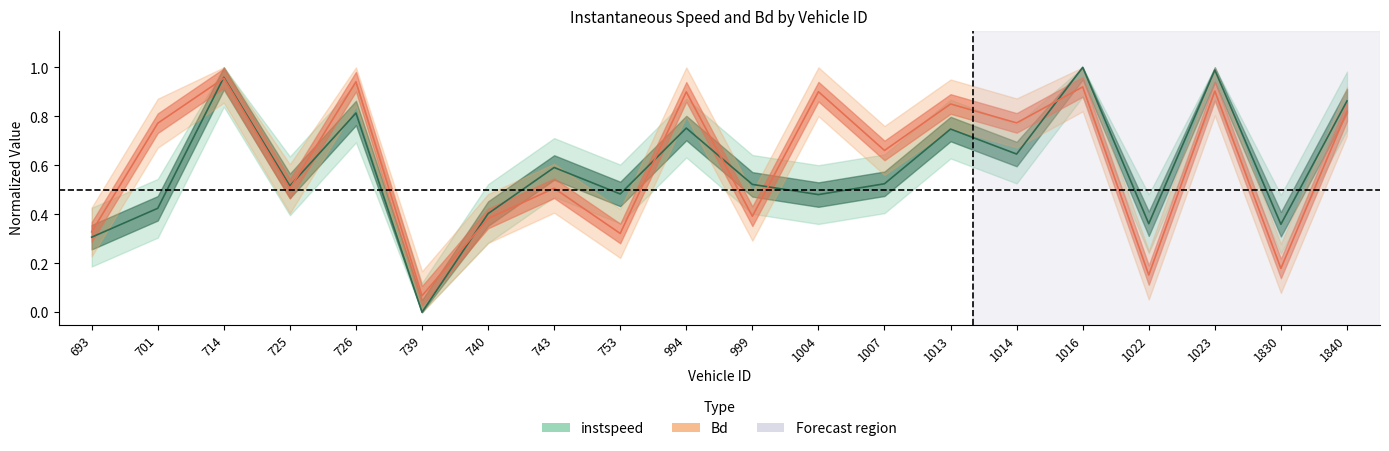

What is the value of the instspeed point at the 4th from the left?

0.5